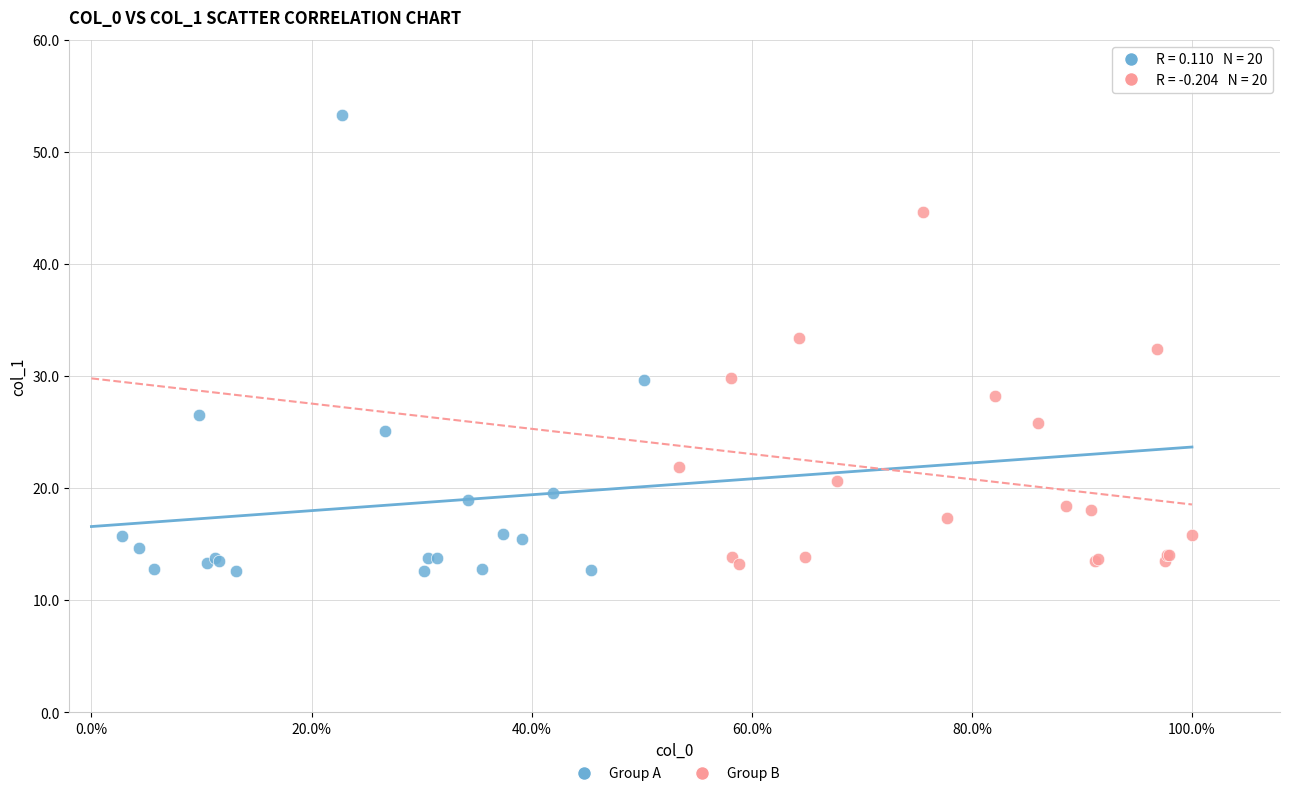

Which series has the widest spread of Y values?

Group A